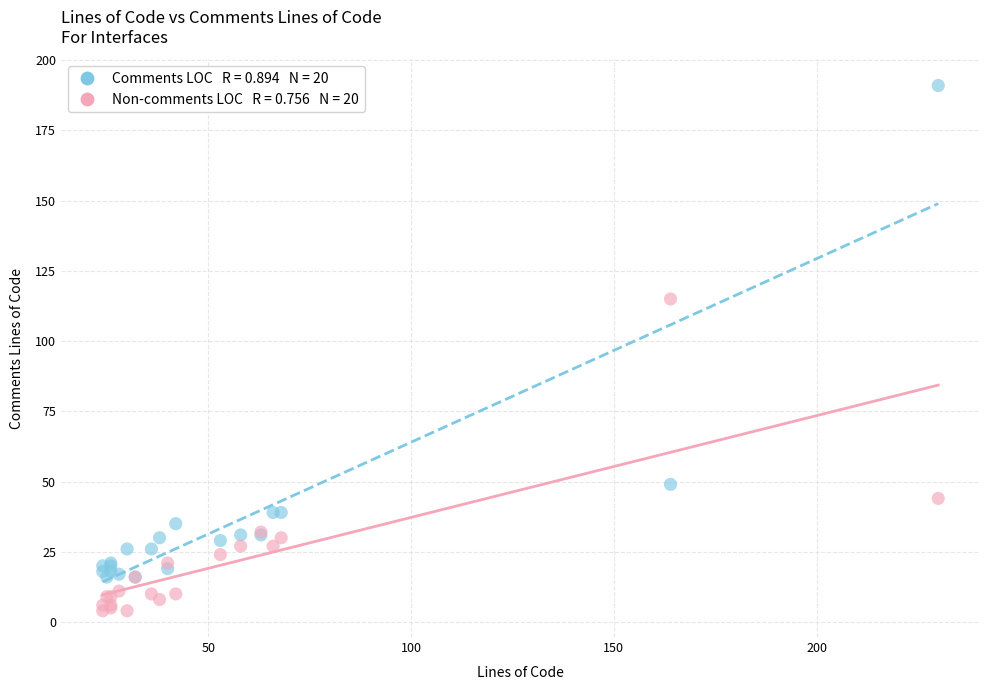

Across all series, what Y value is closest to 97?

115